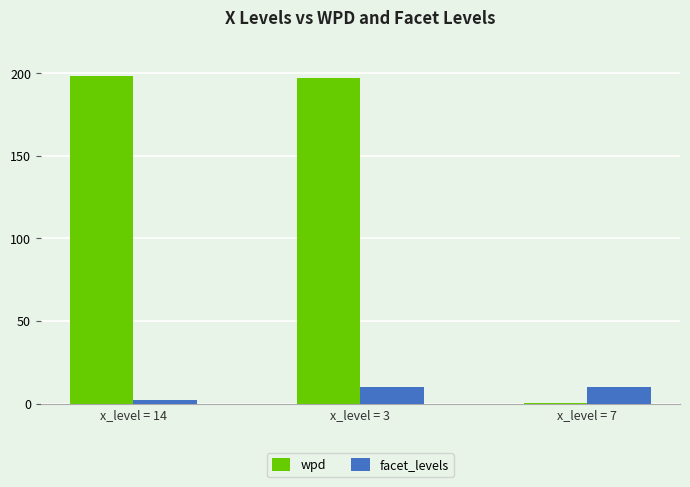

Is it true that facet_levels equals 16.7 at x_level = 7?

False